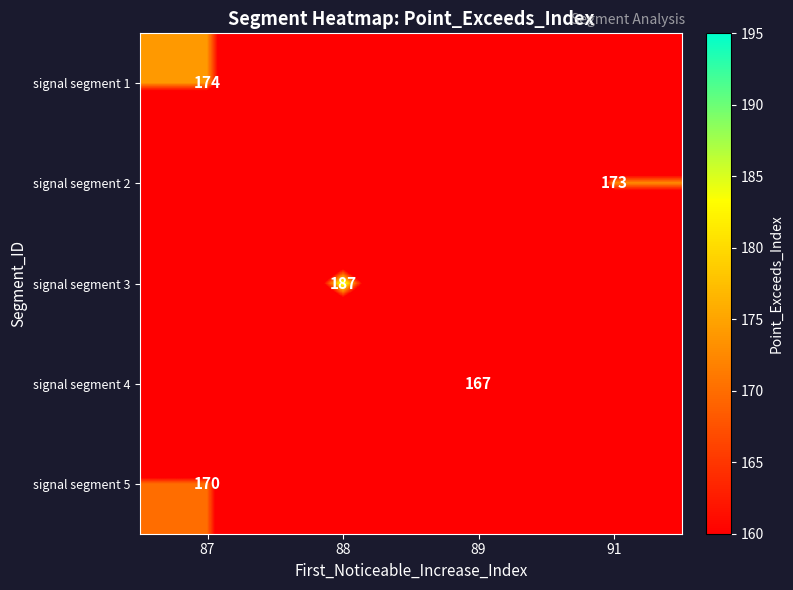

At which category is the sum across all series the highest?

87